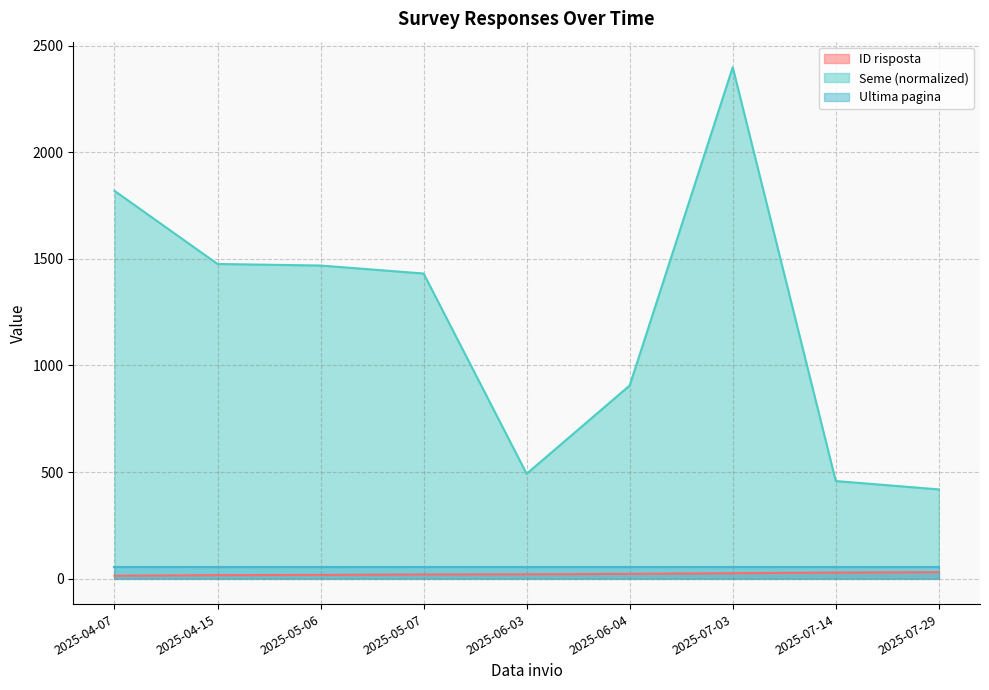

What is the total value across all series at 2025-07-29?

448.4